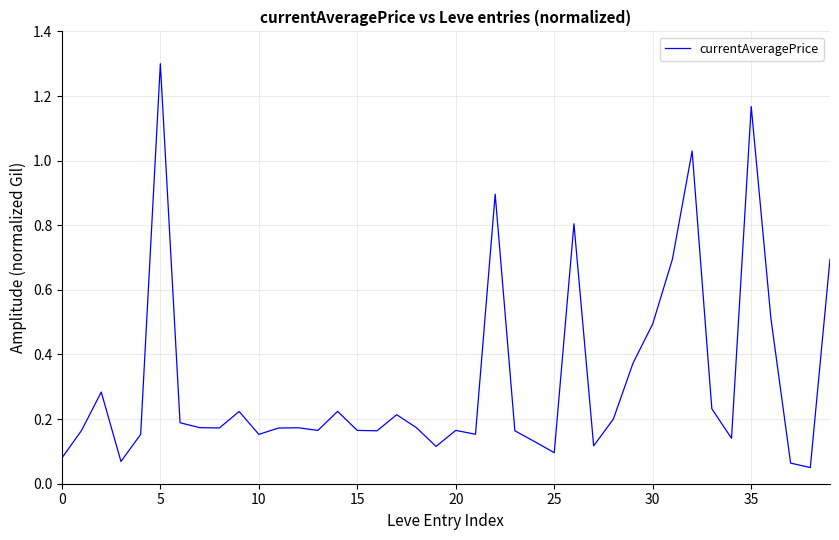

What is the maximum value shown in the chart?

1.3